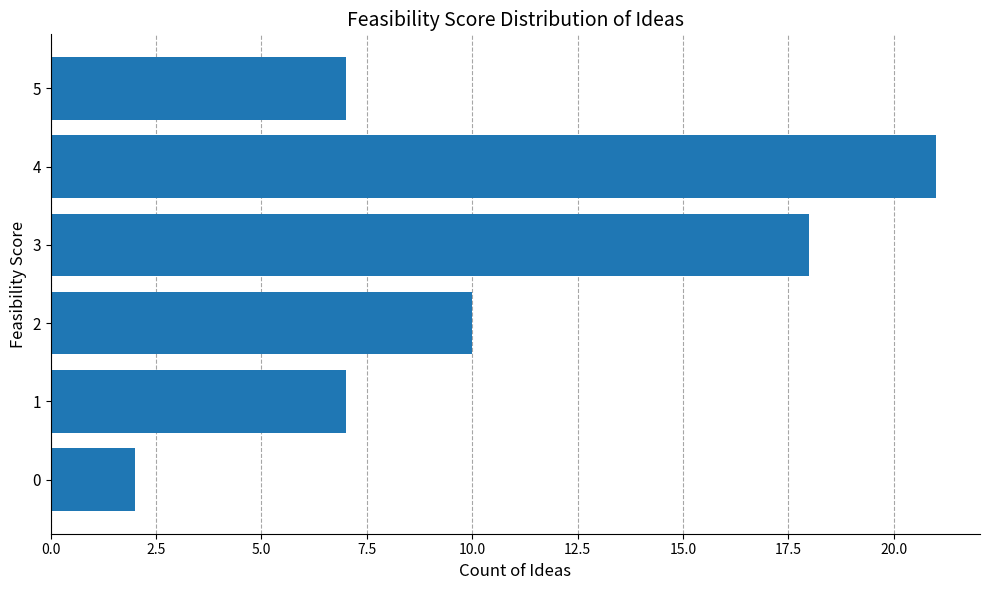

Between 4 and 0, which is larger?

4